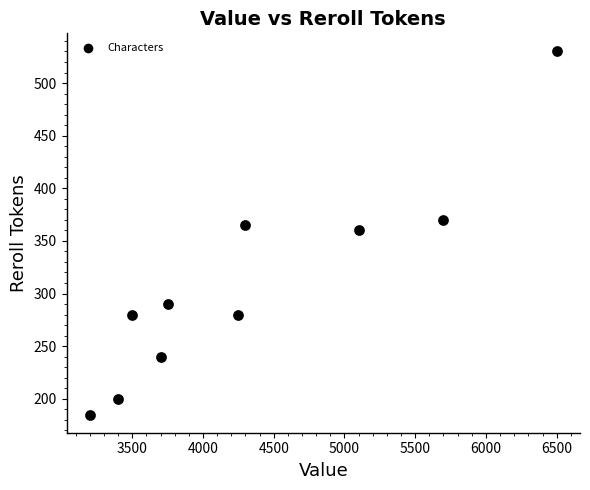

What is the average X value?

4340